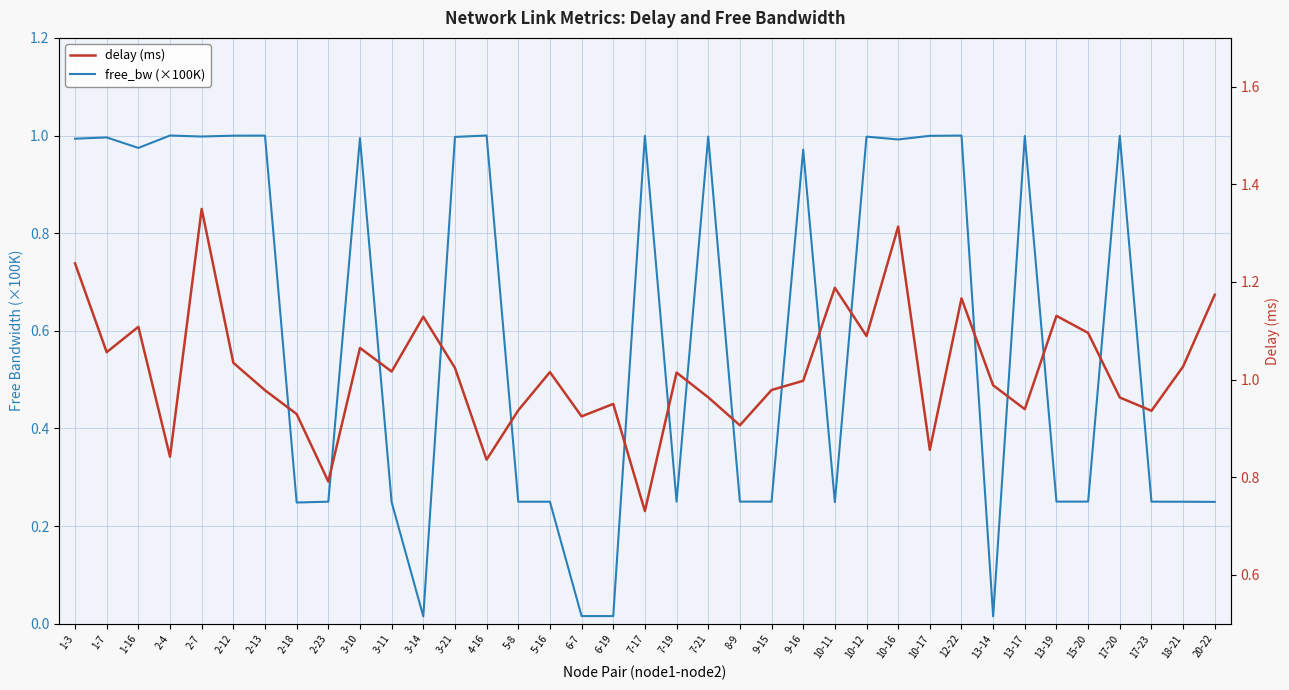

What is the label of the 10th point from the left?

3-10